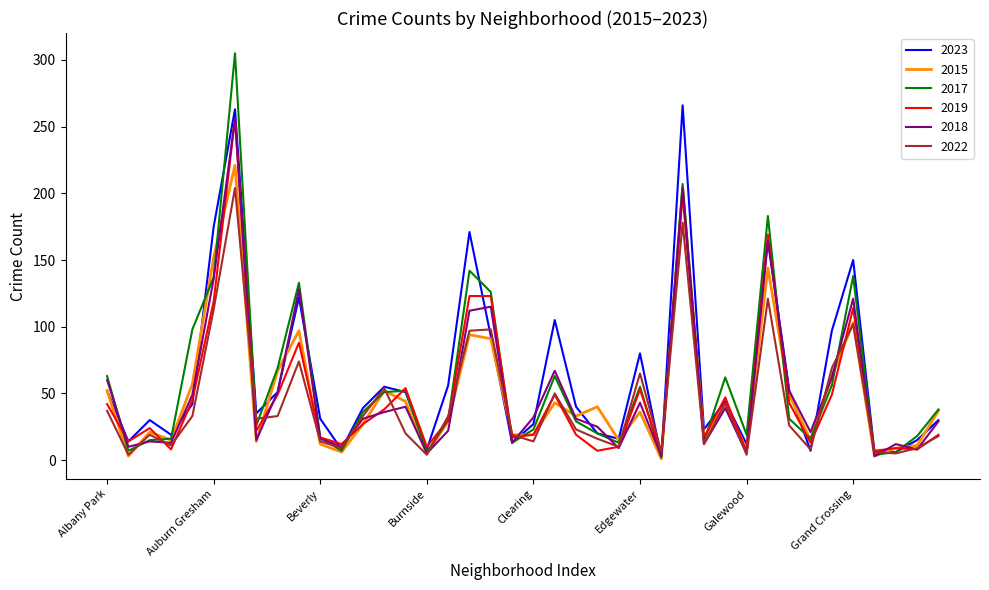

What is the maximum value shown in the chart?

305